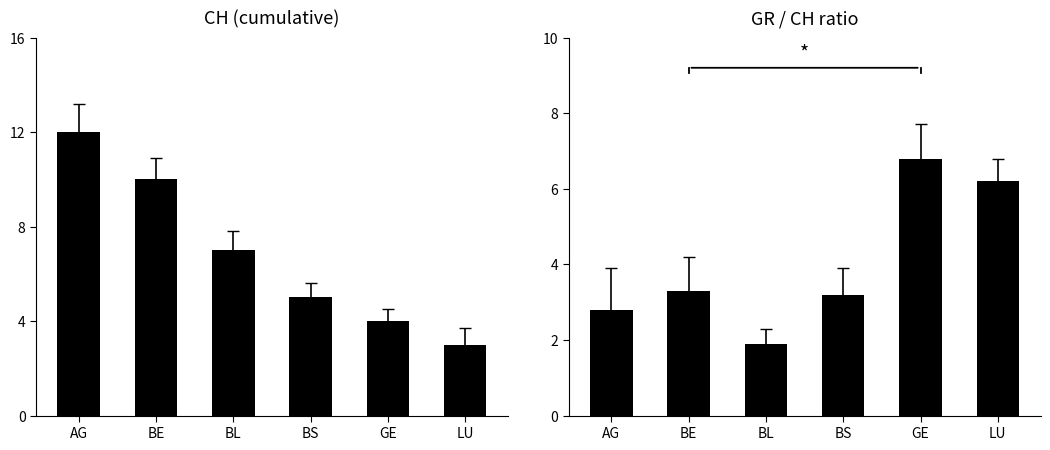

What is the sum of the GR/CH values at BE and BL?

5.2